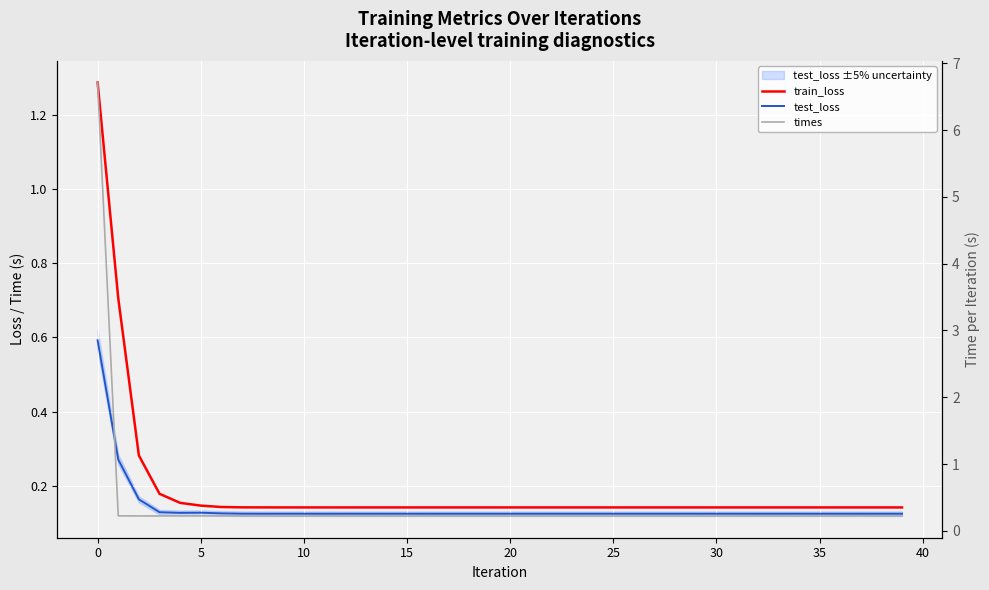

True or false: test_loss has a value of 0.1 at 30.

True